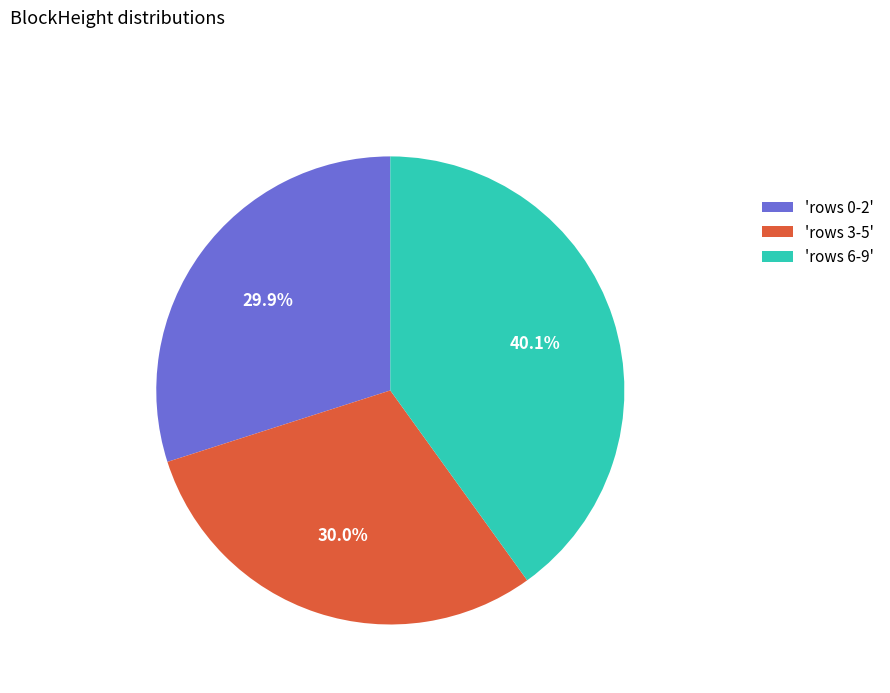

Is there any slice that represents more than half of the pie?

No